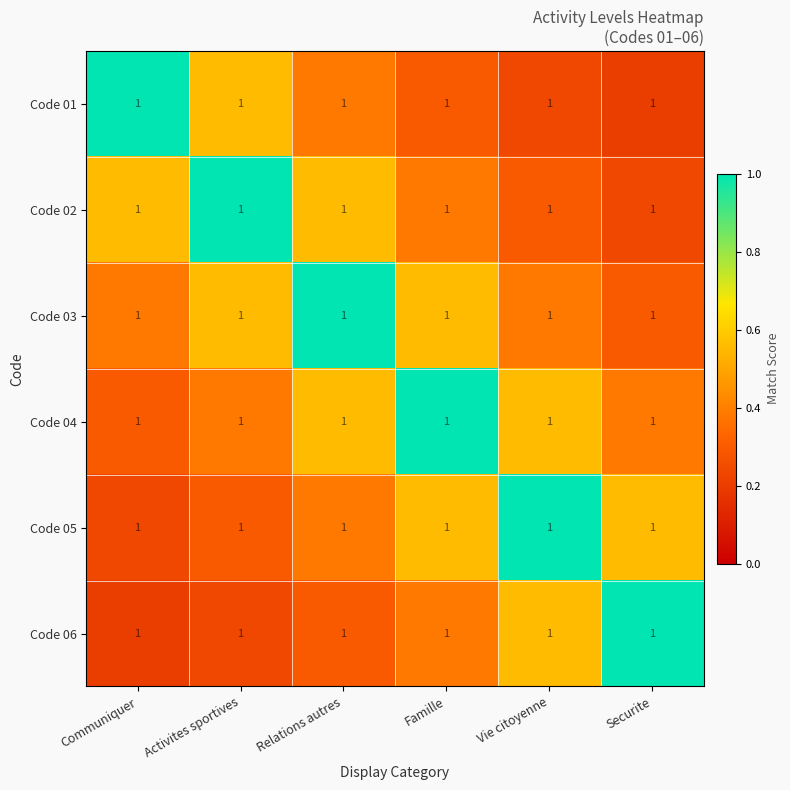

How many Code 01 values are between 0 and 1?

6